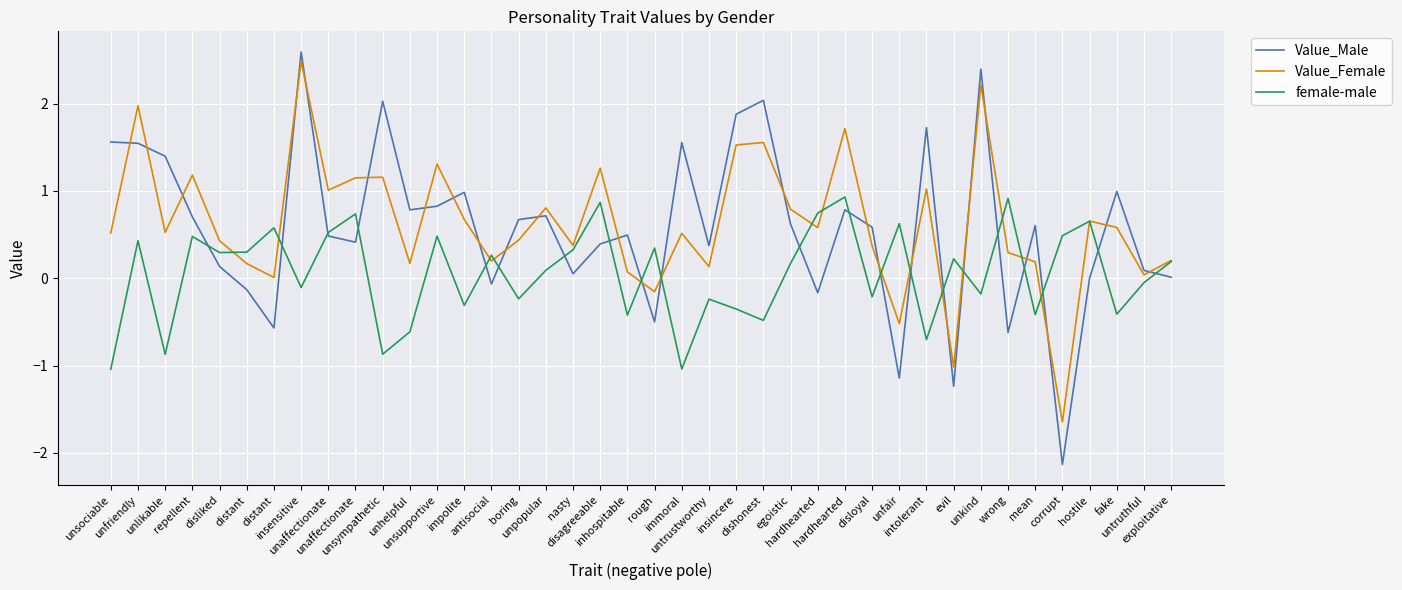

How many lines are shown in the chart?

3